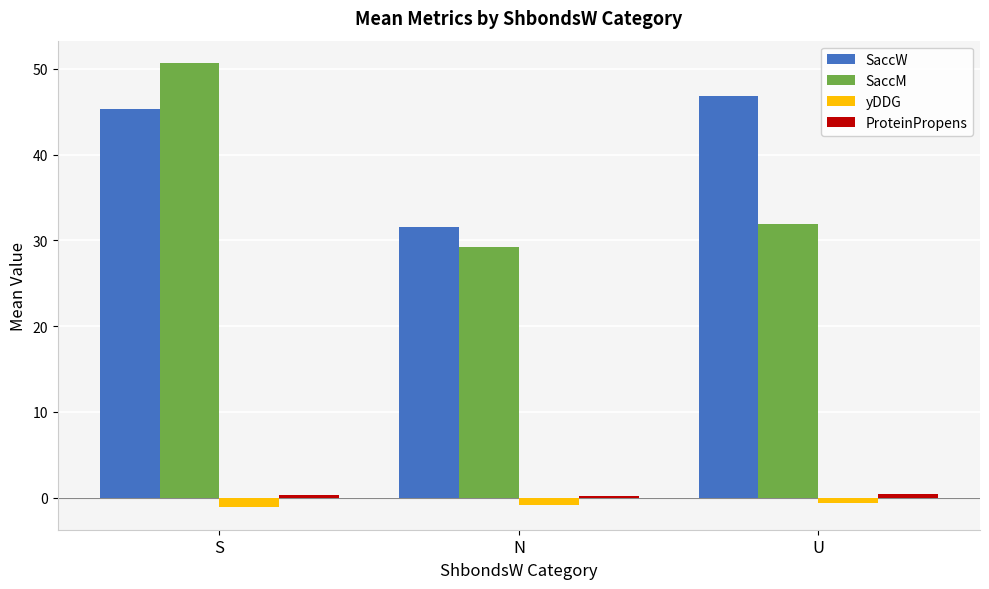

What is the label of the 1st bar from the right?

U